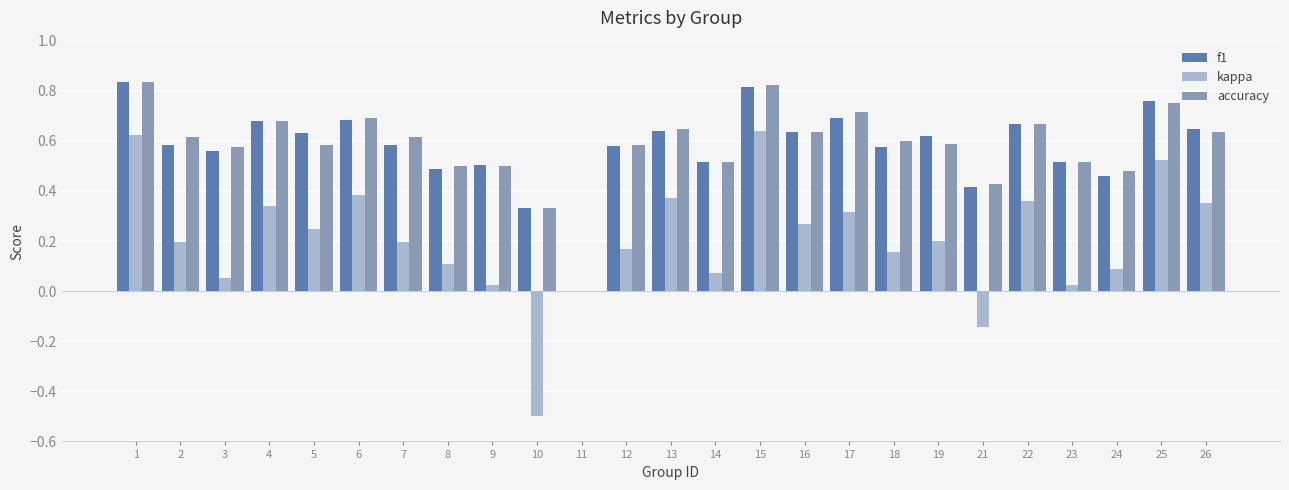

Which series changed the most between 24 and 25?

kappa